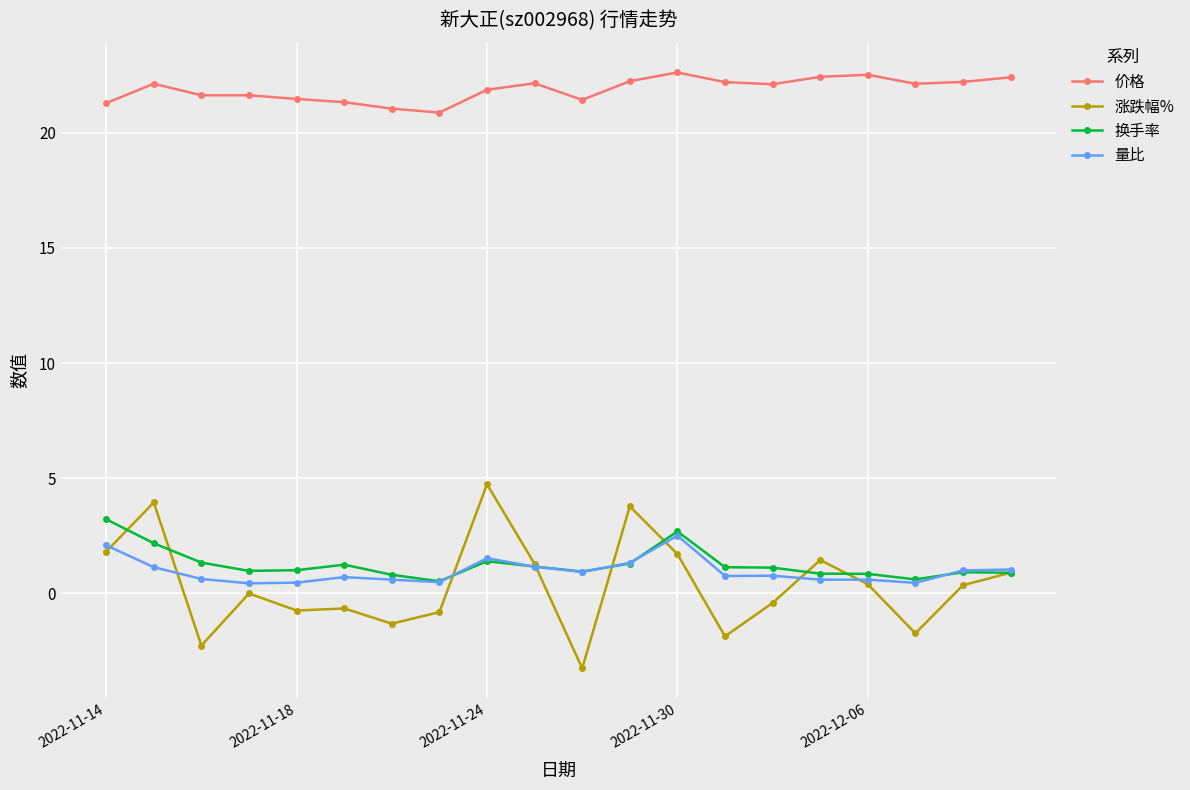

What is the value of the 涨跌幅% point at the 2nd from the left?

4.0